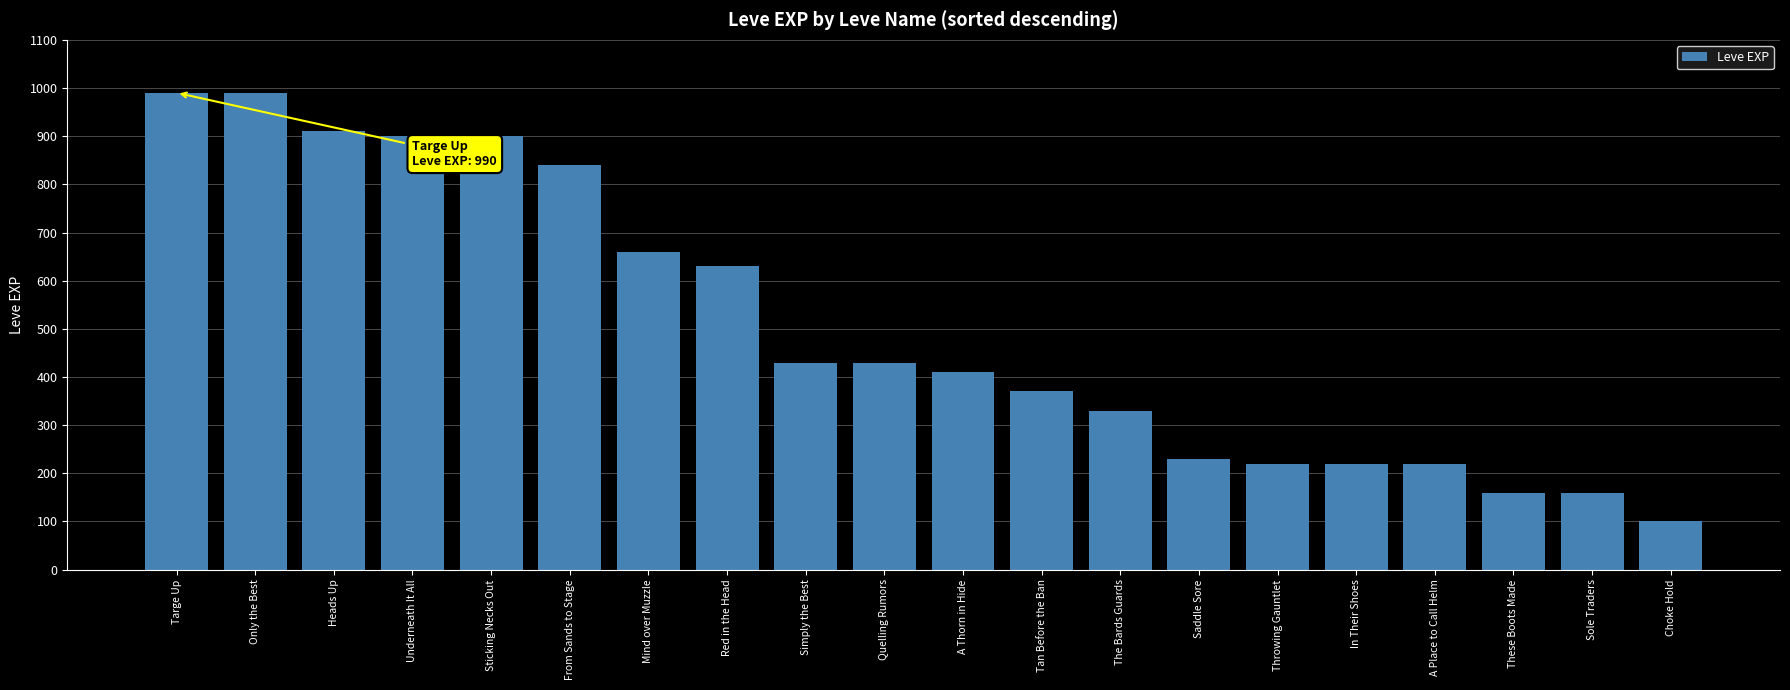

How many distinct data groups are displayed?

1